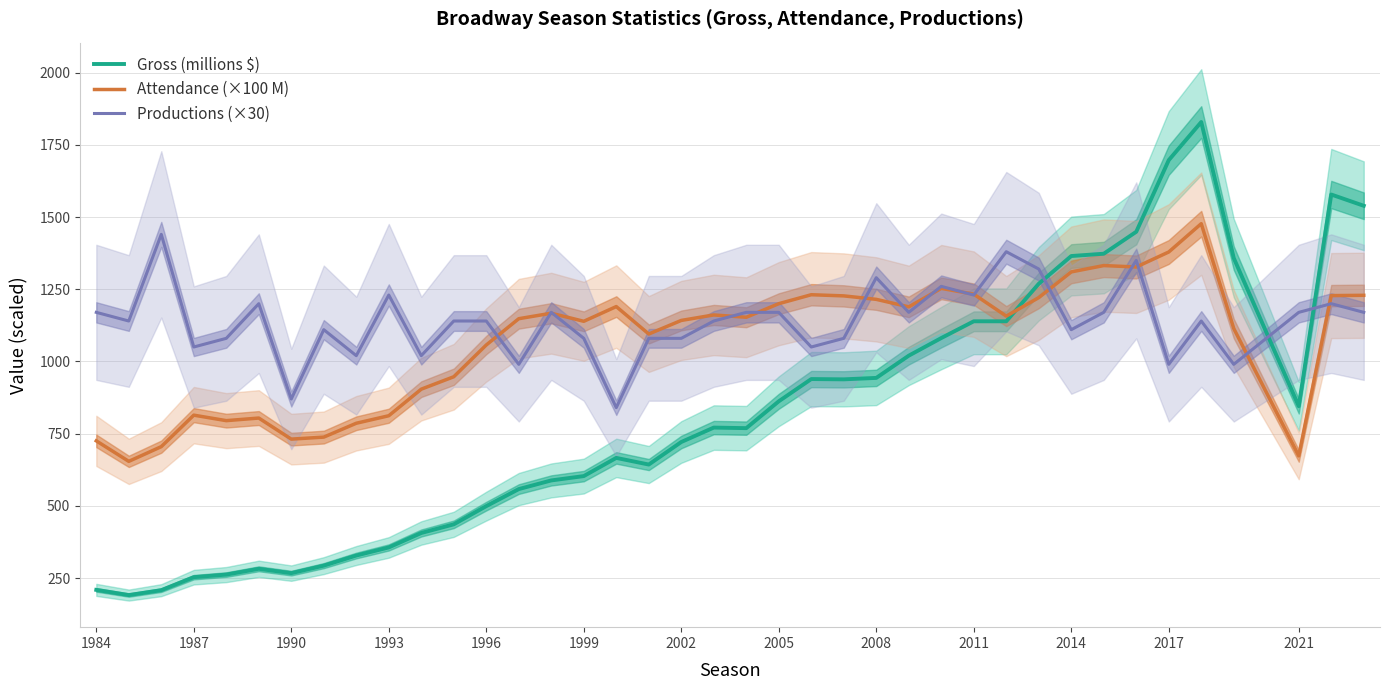

True or false: Productions (×30) and Gross (millions $) cross at least once.

True